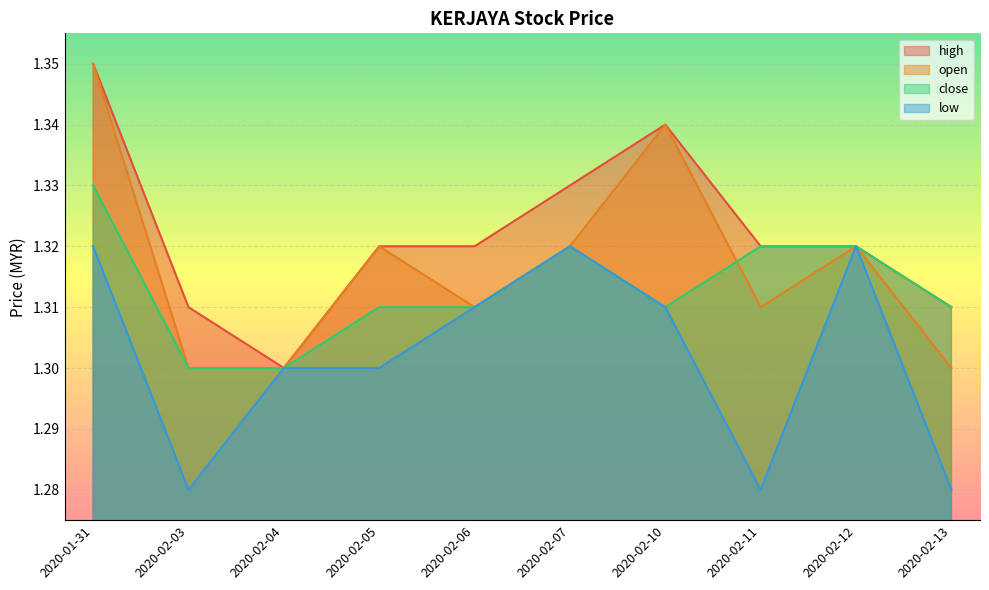

True or false: open and high cross at least once.

False